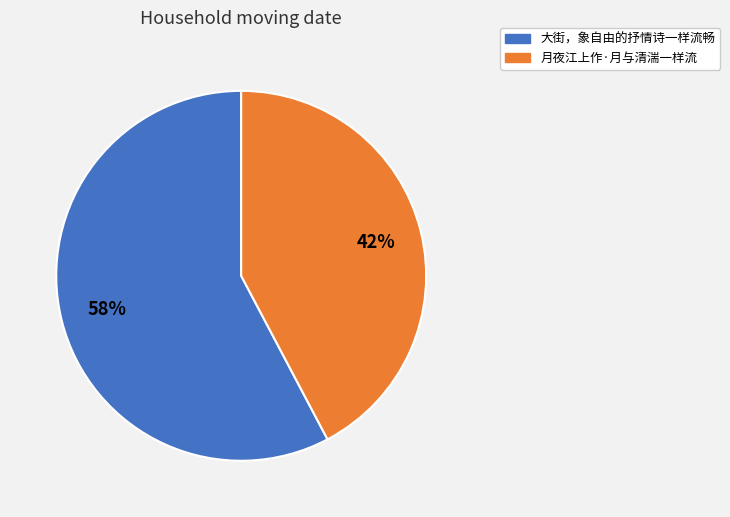

Between 月夜江上作·月与清湍一样流 and 大街，象自由的抒情诗一样流畅, which is larger?

大街，象自由的抒情诗一样流畅